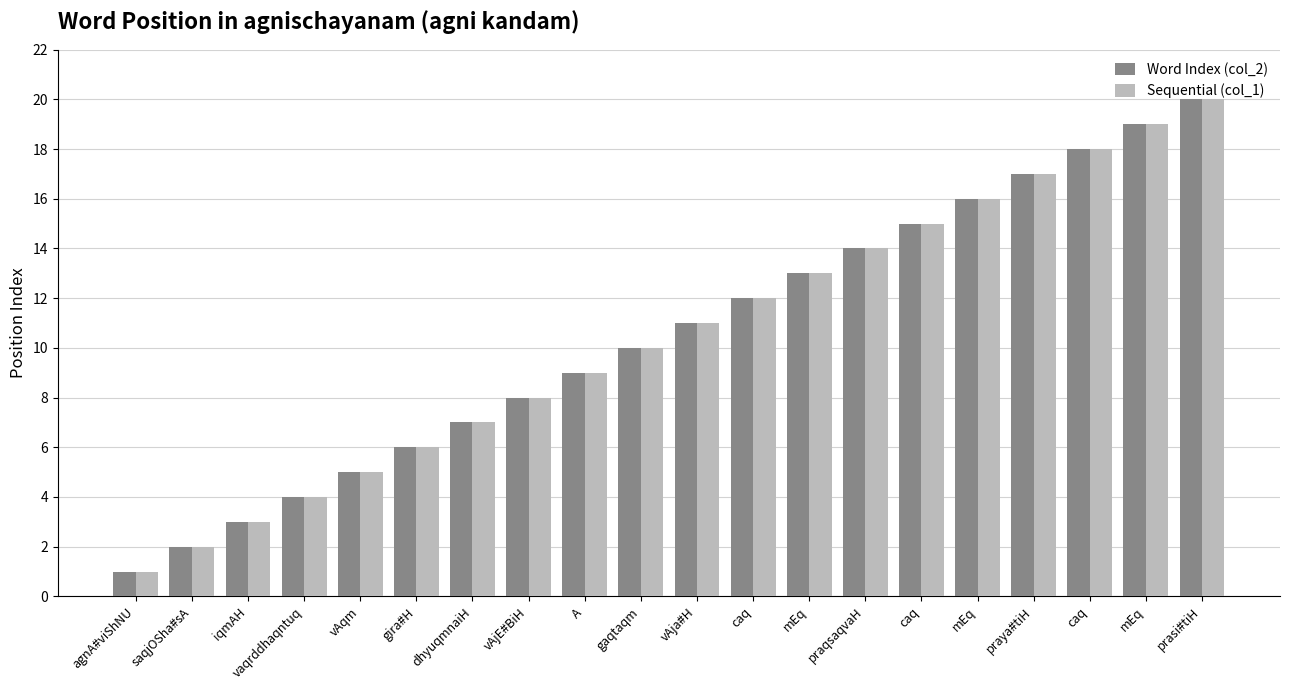

What is the total value across all series at gira#H?

12